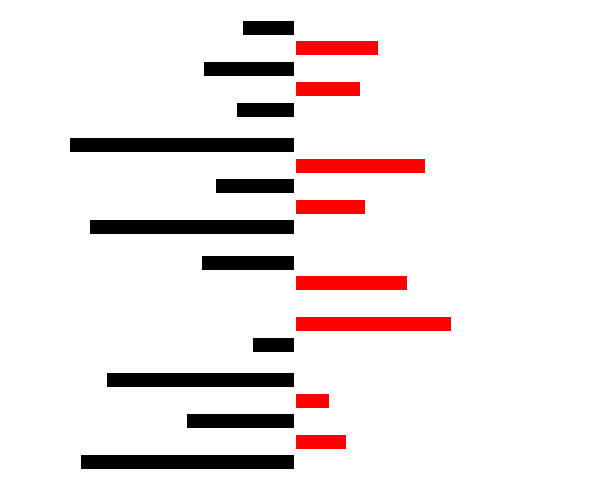

What is the sum of the Product C values at 0 and 3?

-175